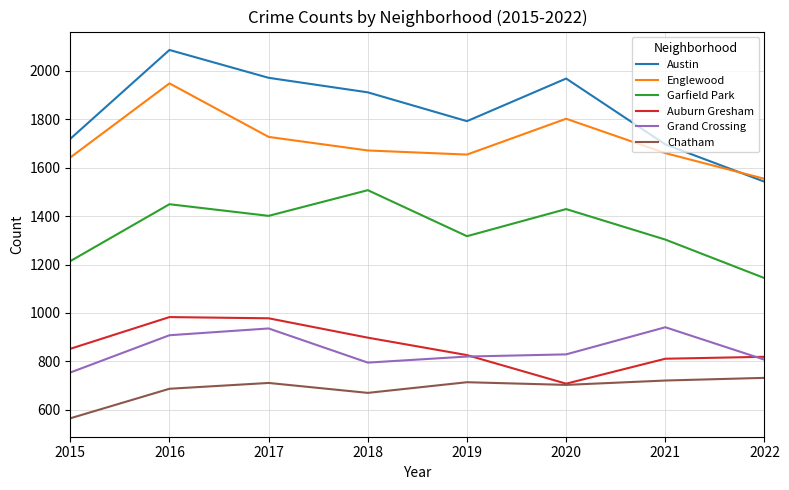

Is this an area chart (filled region under the line)?

No